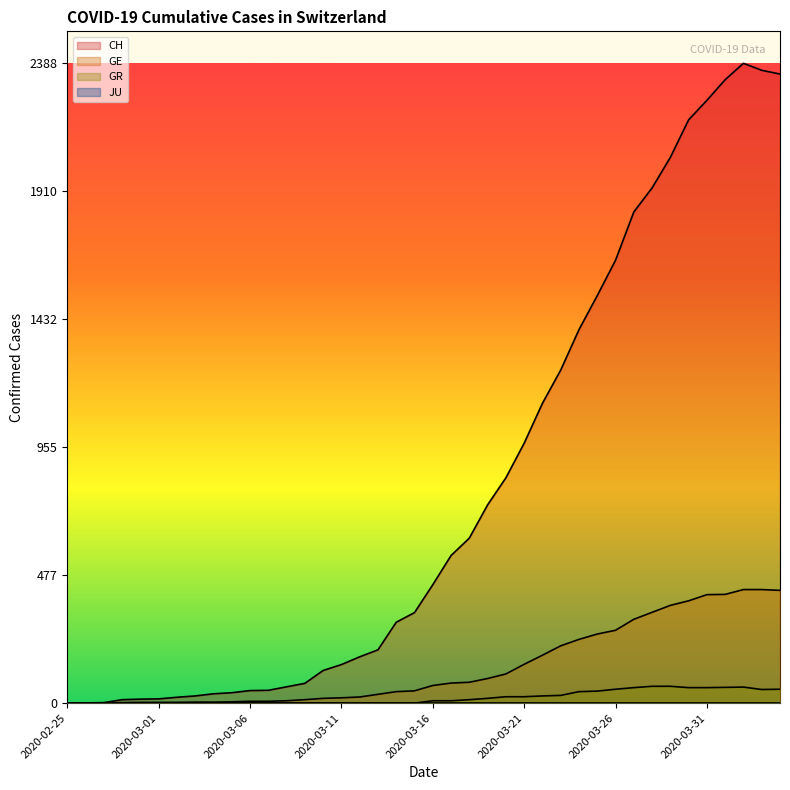

Which series has the largest total across all categories?

CH